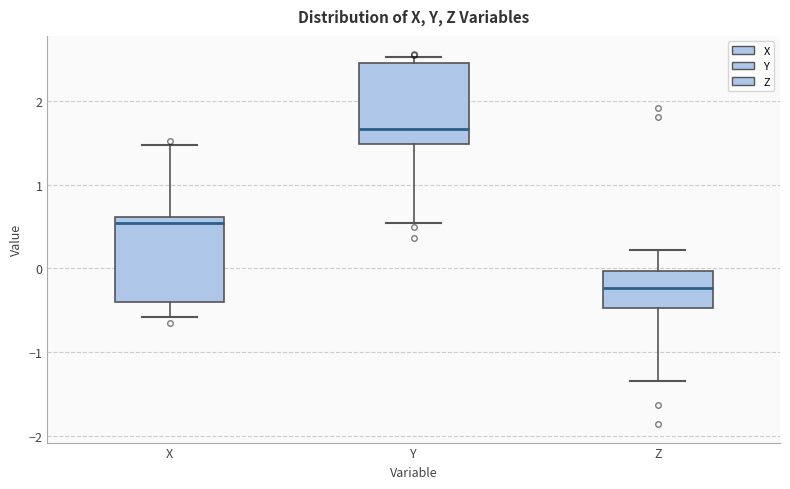

Reading left to right, transcribe this box plot: for each box, give where its median line is, the range the box spans, and where its two whiskers end, as read against the y-axis. The values are not printed on the chart, so give them approximately, as read against the axis.

X: median 0.5, box -0.4 to 0.6, whiskers -0.6 to 1.5
Y: median 1.7, box 1.5 to 2.5, whiskers 0.5 to 2.5 (just above the box's upper edge)
Z: median -0.2, box -0.5 to 0.0, whiskers -1.3 to 0.2